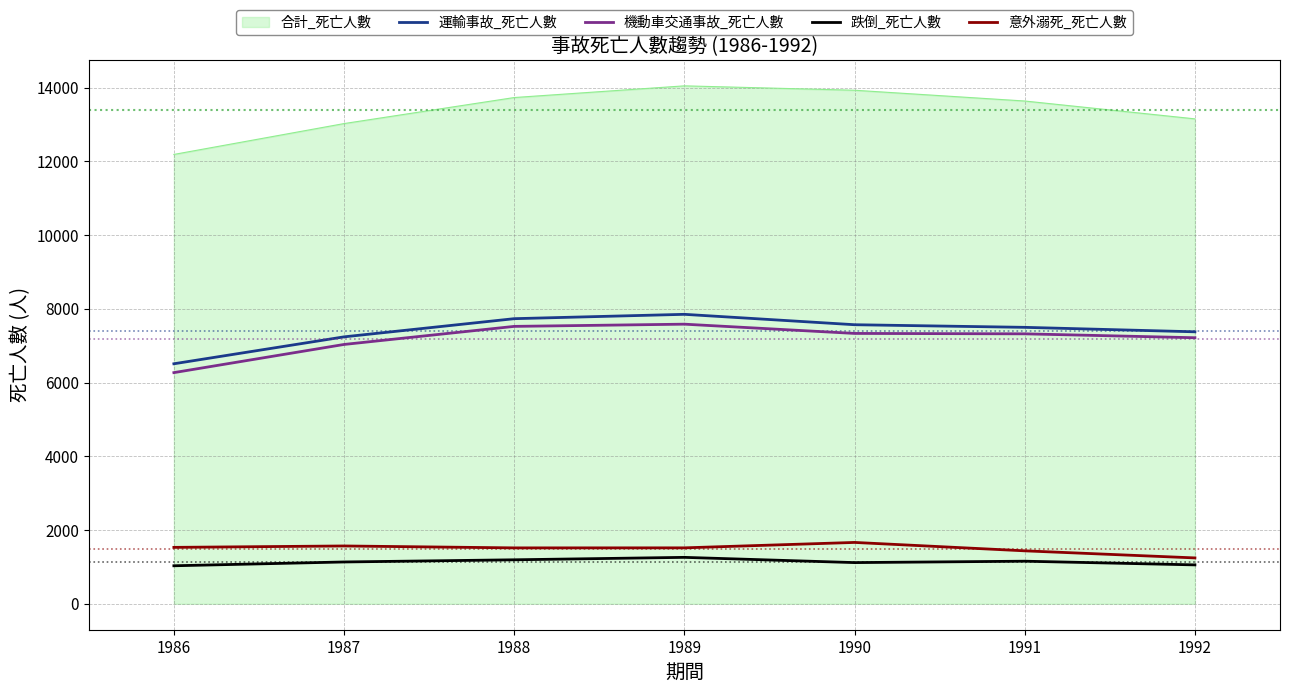

At which label does 合計_死亡人數 reach its minimum?

1986